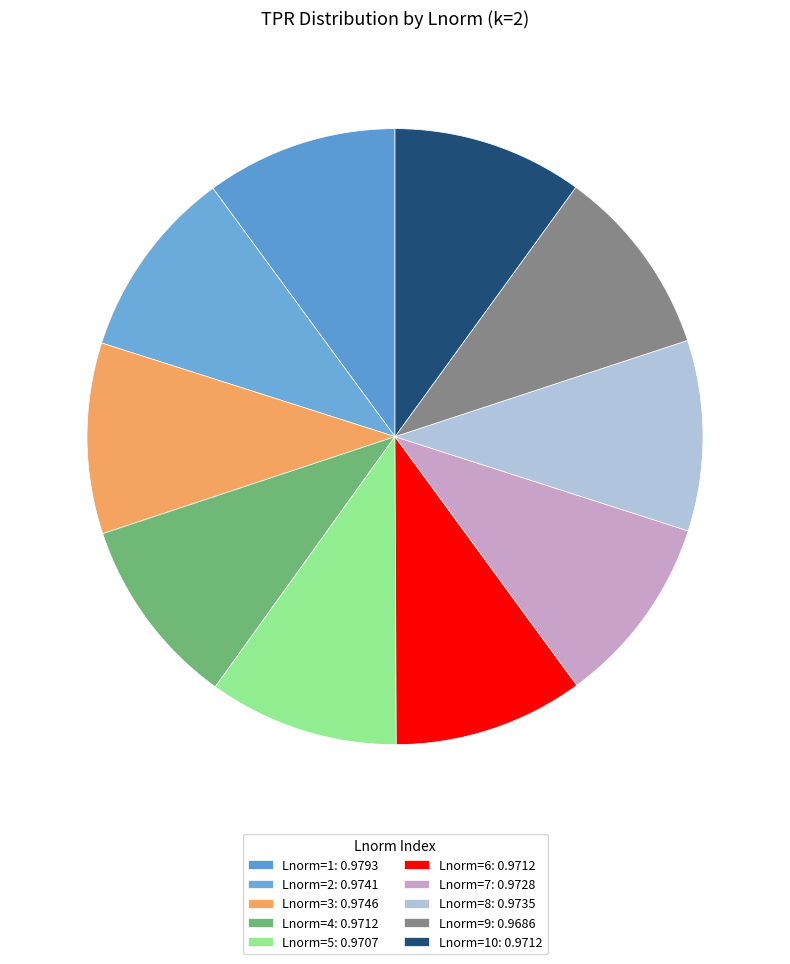

Rank the categories by value from highest to lowest.

1, 3, 2, 8, 7, 4, 6, 10, 5, 9